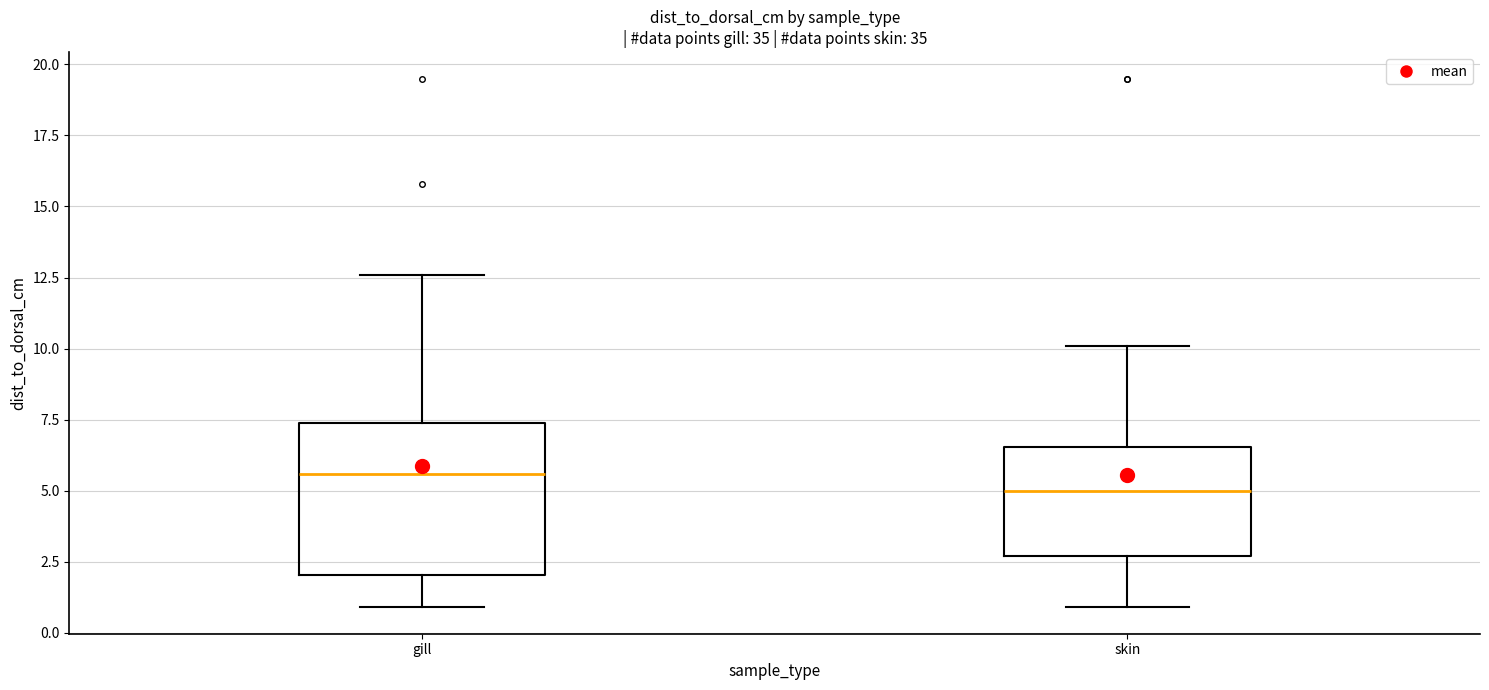

Which box is the tallest, from its lower edge to its upper edge?

gill